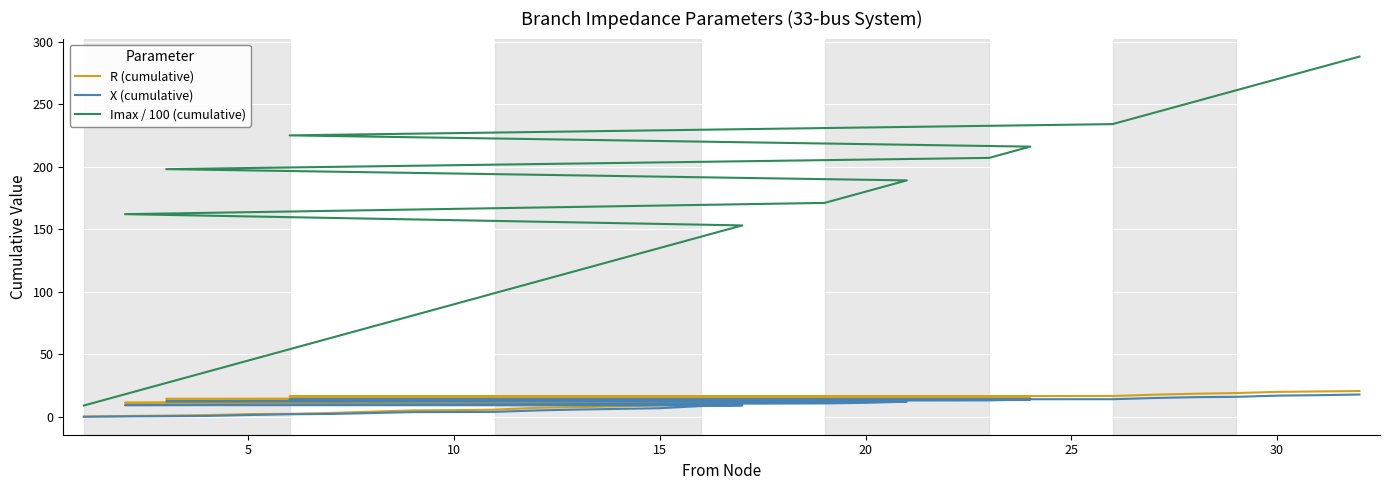

Reading right to left, what are all the values shown in this chart?

R (cumulative): 20.6	20.2	19.9	19.0	18.4	17.6	16.6	16.3	16.1	15.2	14.3	13.8	13.1	12.7	11.2	11.1	10.3	9.0	8.3	7.7	7.2	5.7	5.3	5.1	4.1	3.0	2.3	2.2	1.3	1.0	0.6	0.1
X (cumulative): 17.8	17.3	16.9	15.9	15.7	15.0	14.0	13.9	13.8	13.1	12.4	12.1	11.1	10.7	9.3	9.1	8.6	6.9	6.3	5.8	5.1	3.9	3.8	3.7	3.0	2.2	2.0	1.4	0.7	0.5	0.3	0.0
Imax / 100 (cumulative): 288.0	279.0	270.0	261.0	252.0	243.0	234.0	225.0	216.0	207.0	198.0	189.0	180.0	171.0	162.0	153.0	144.0	135.0	126.0	117.0	108.0	99.0	90.0	81.0	72.0	63.0	54.0	45.0	36.0	27.0	18.0	9.0